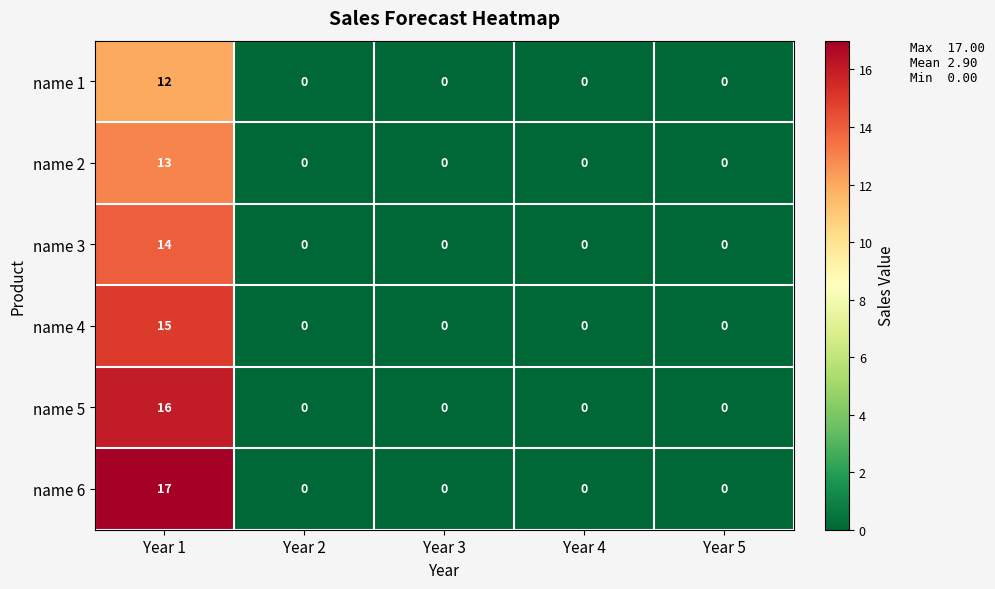

What is the average value of the name 6 series?

3